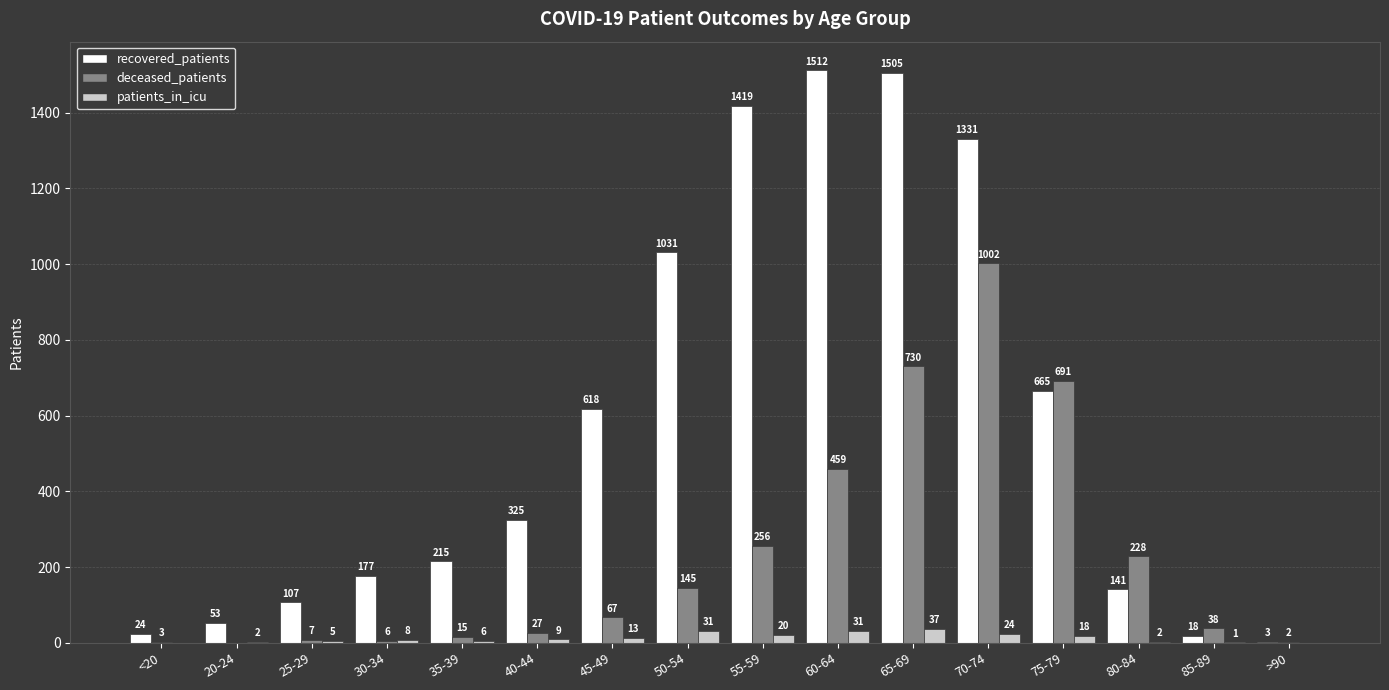

How many groups of bars are there?

16